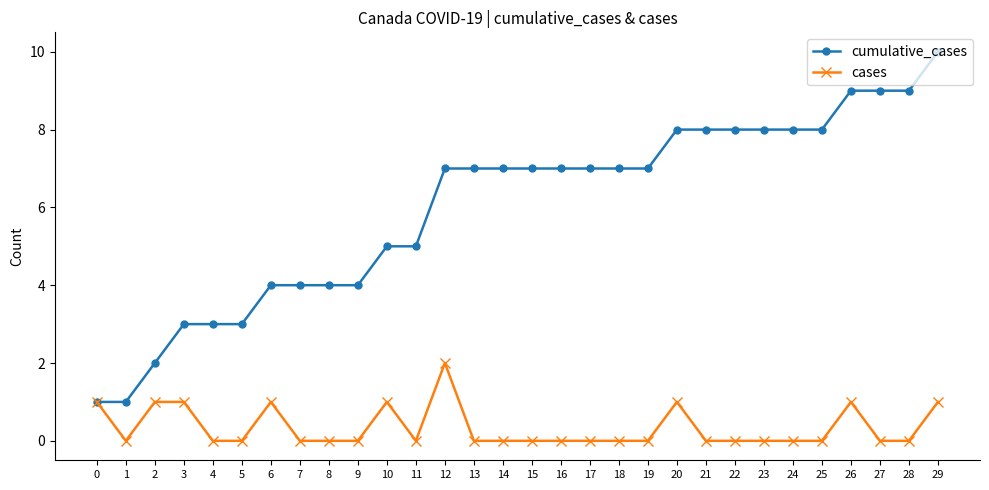

What is the difference between the maximum and minimum values in the cumulative_cases series?

9